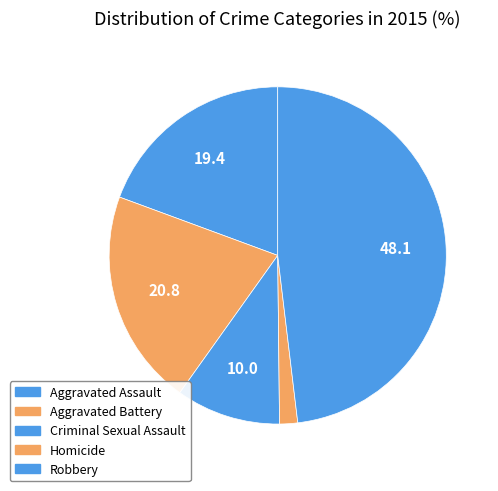

The Robbery slice represents 48% of the pie. True or false?

True